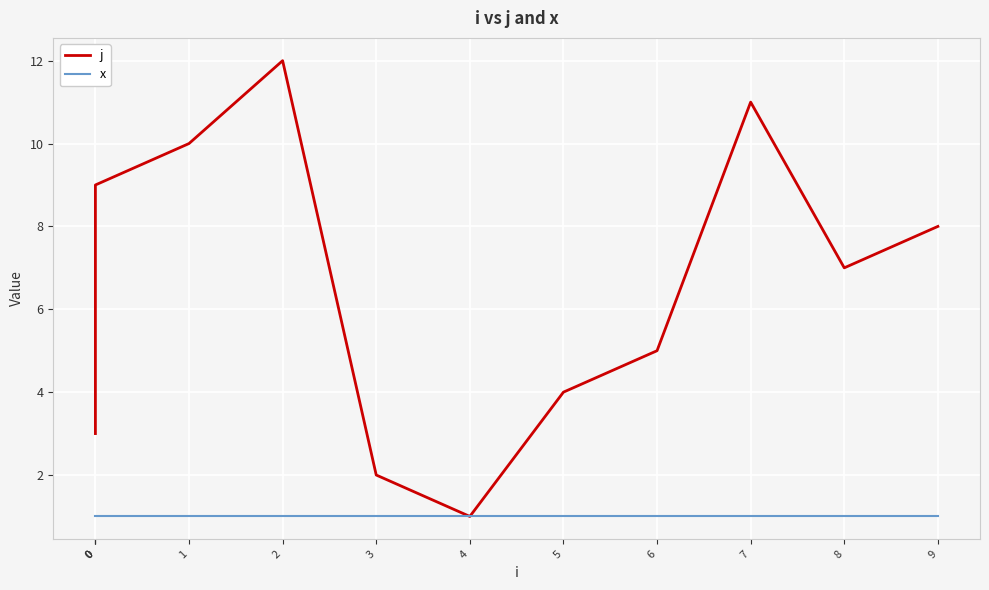

True or false: x and j cross at least once.

False